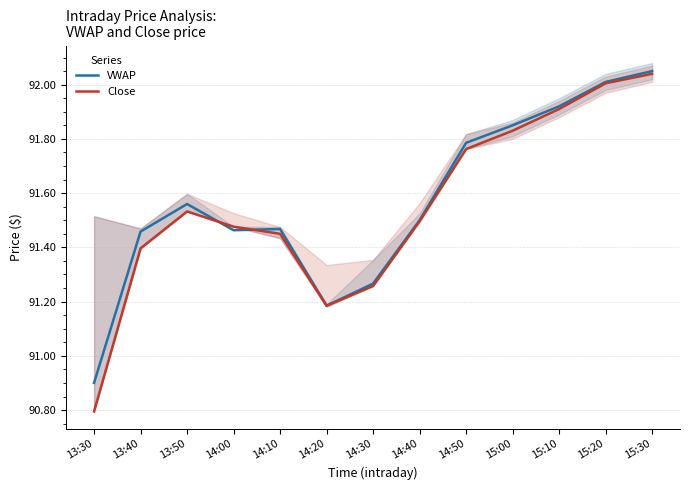

How many values in the VWAP series exceed 91?

12